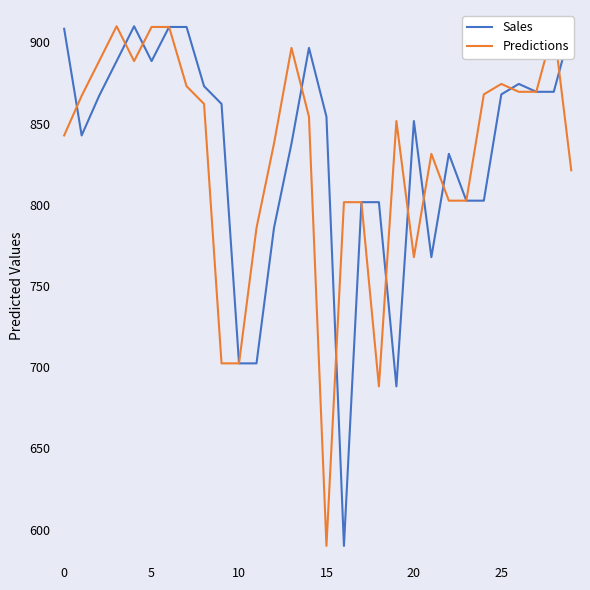

What is the minimum value shown in the chart?

590.0